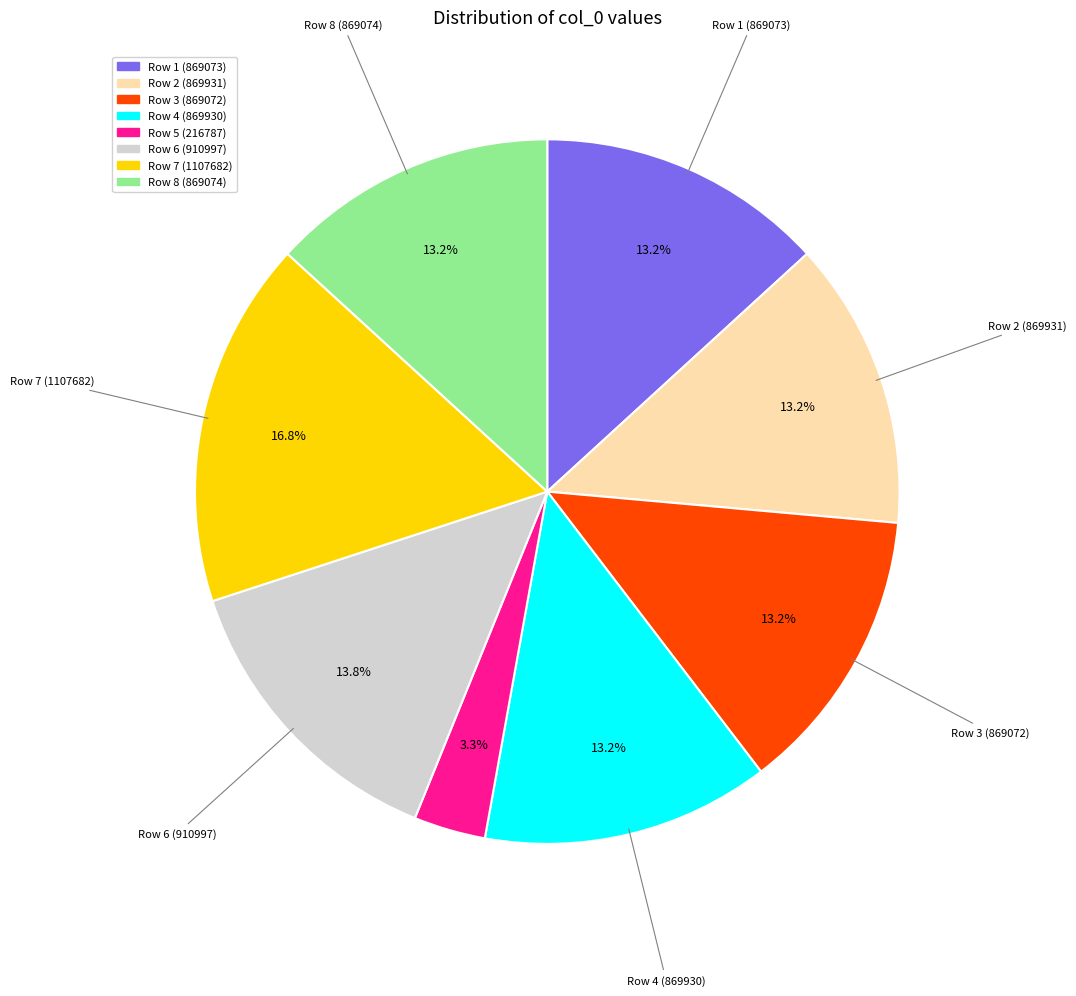

What percentage do Row 5 (216787) and Row 1 (869073) together represent?

16.5%